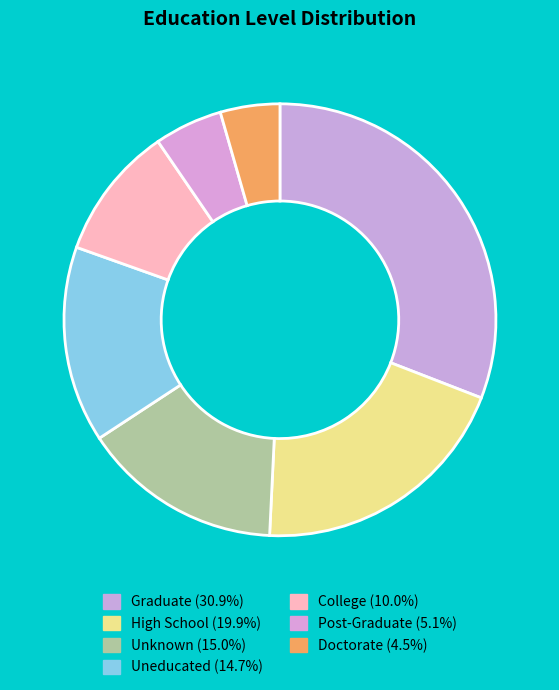

How many segments does this pie chart have?

7